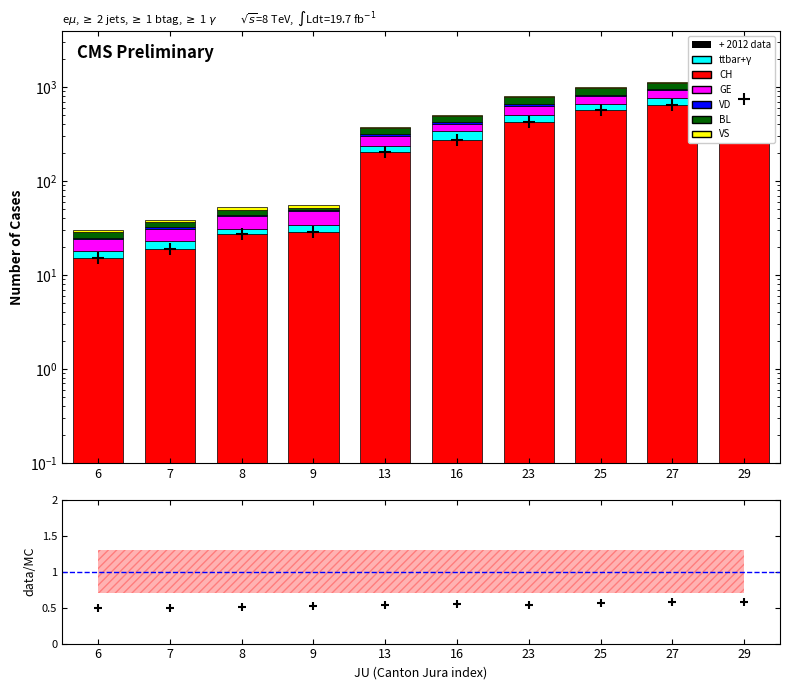

Which series changed the most between 8 and 29?

CH